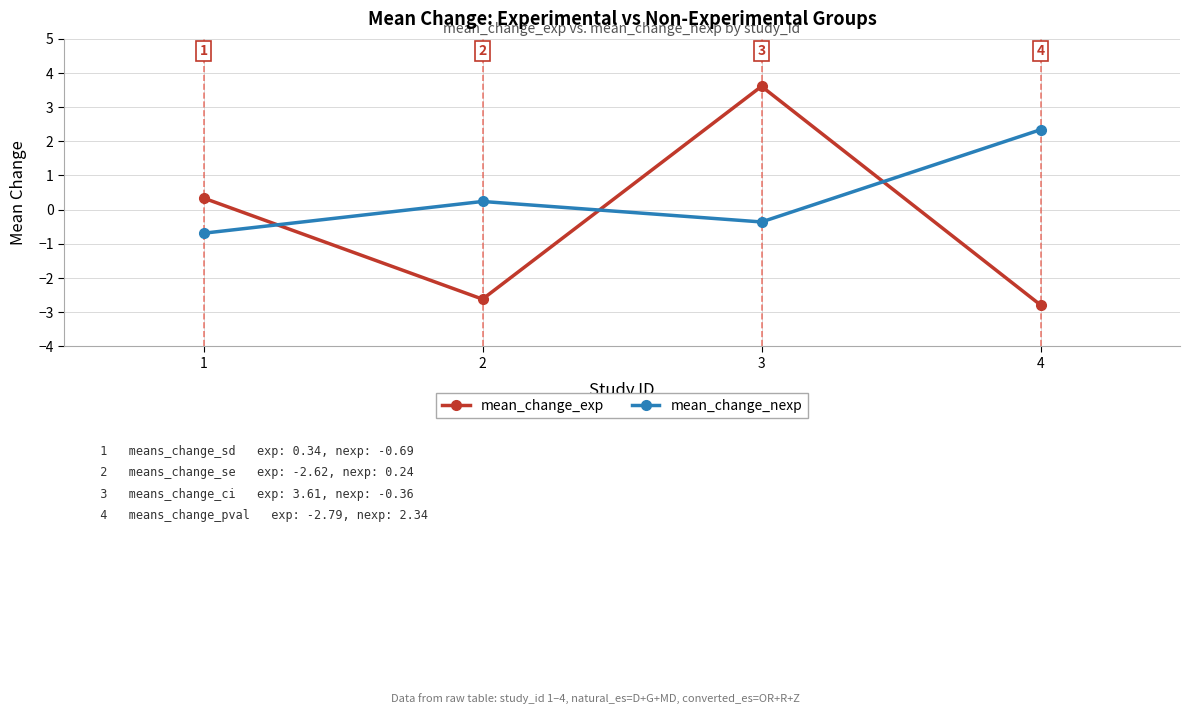

Which category has the lowest value in the mean_change_nexp series?

1